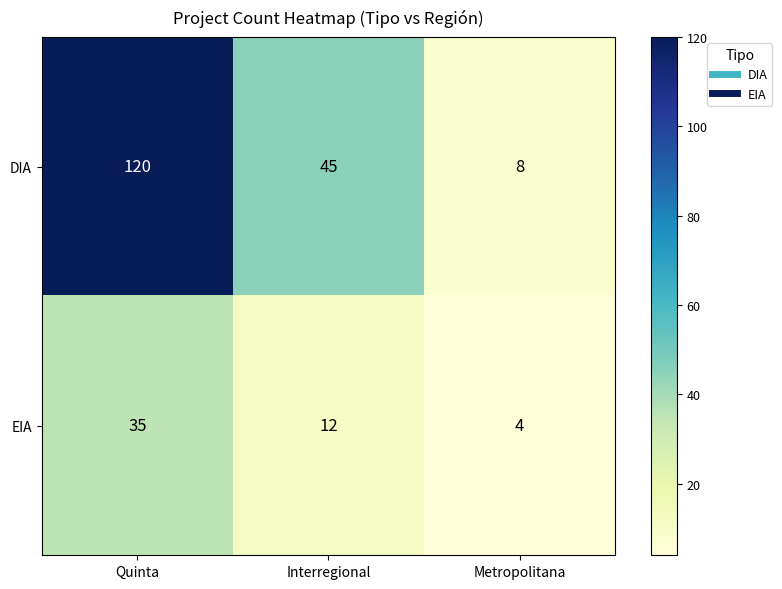

What is the sum of the DIA values at Metropolitana and Quinta?

128